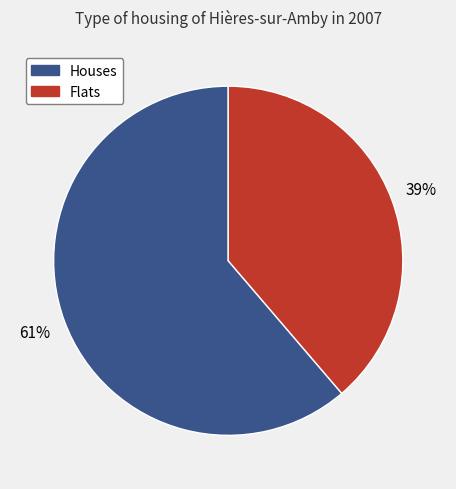

Combined, do Houses and Flats account for over 50%?

Yes